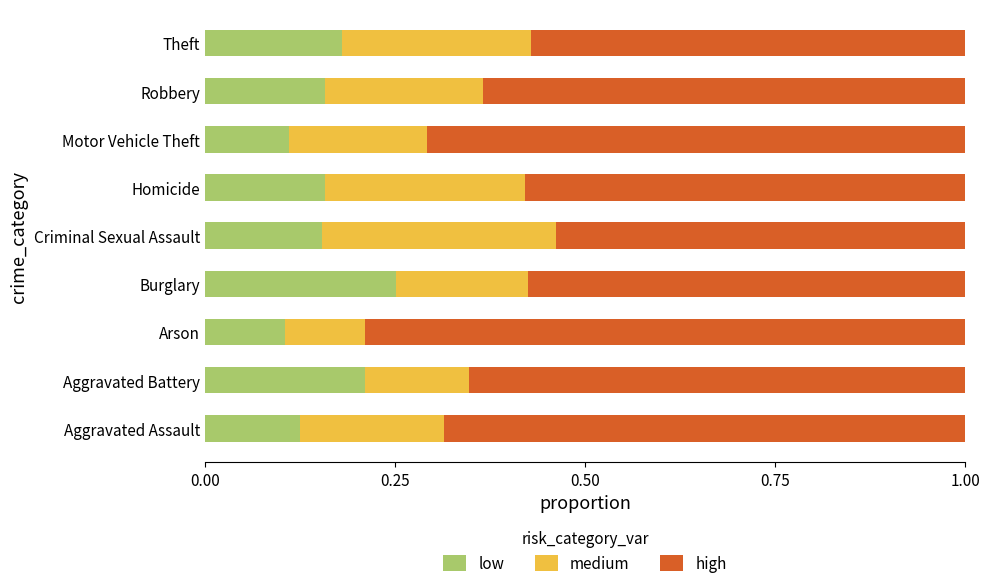

What is the sum of all low values?

1.5